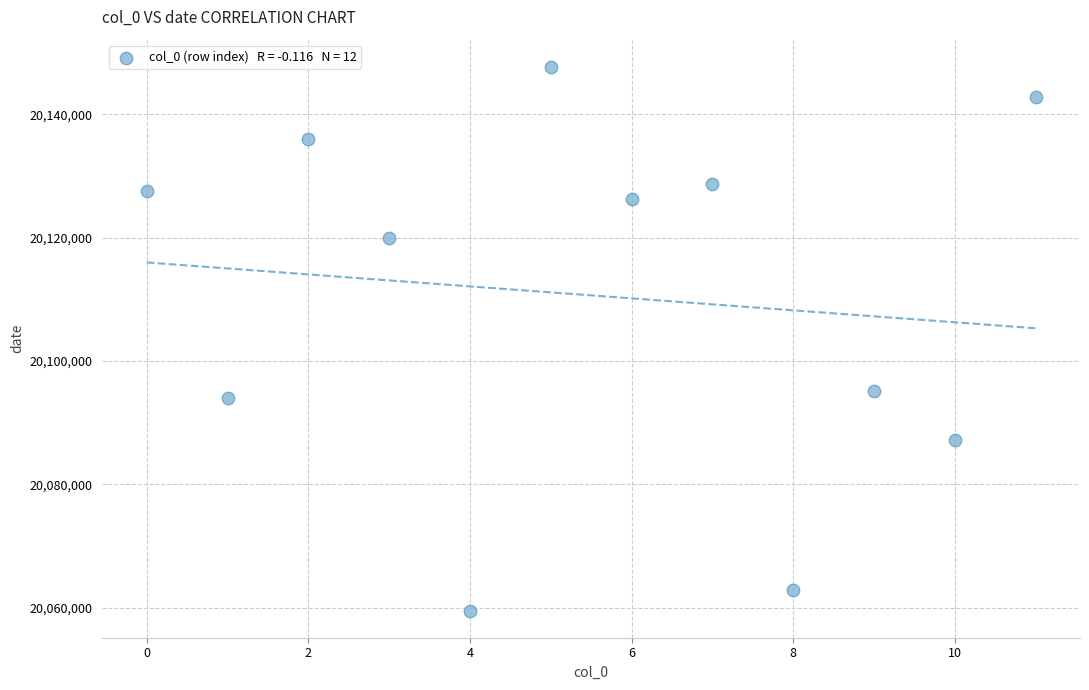

What is the range of Y values (max minus min)?

88144.5